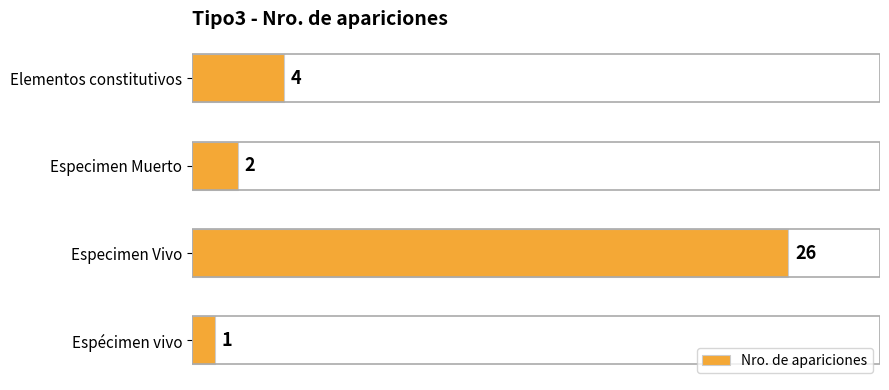

True or false: the data shows 26 at Especimen Vivo.

True